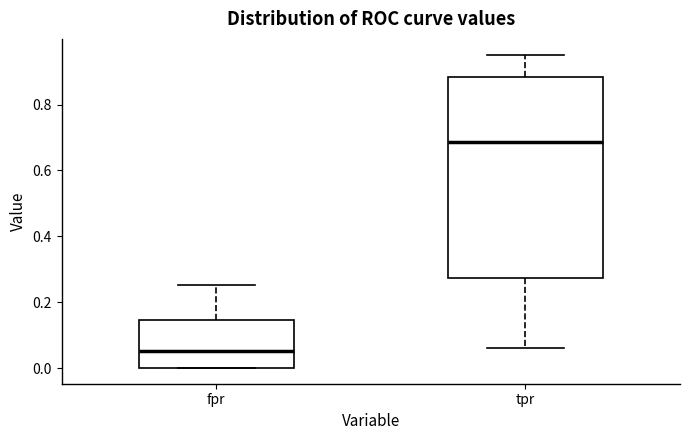

Which box's median line is the lowest?

fpr